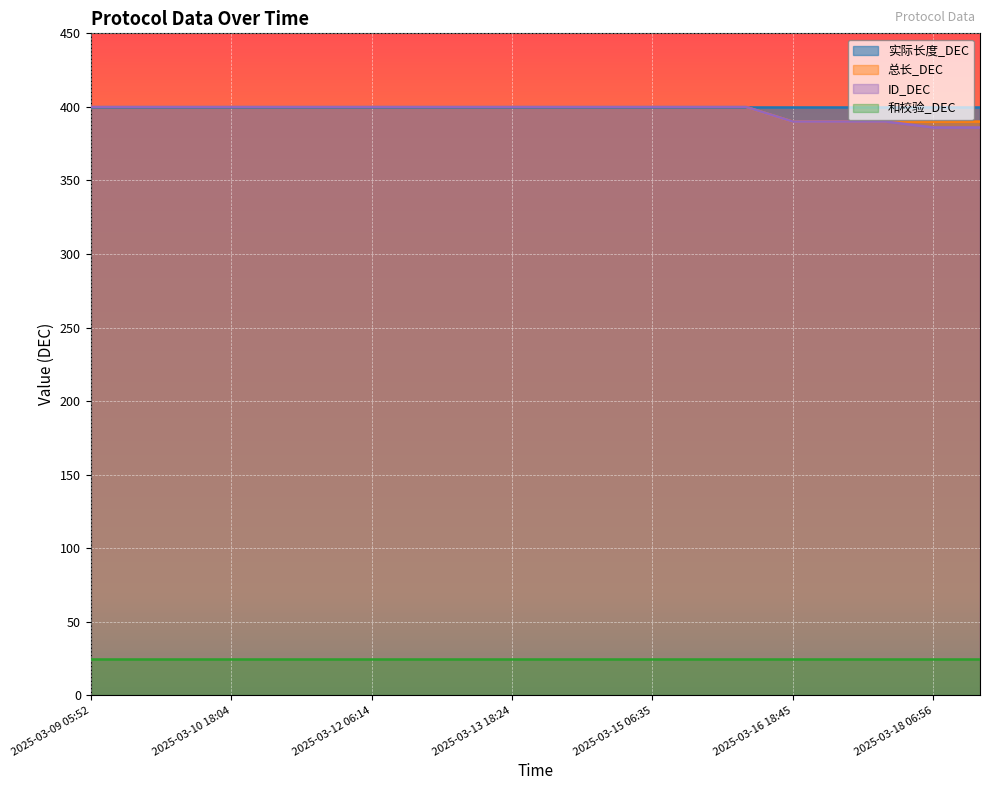

Which series has the largest total across all categories?

总长_DEC